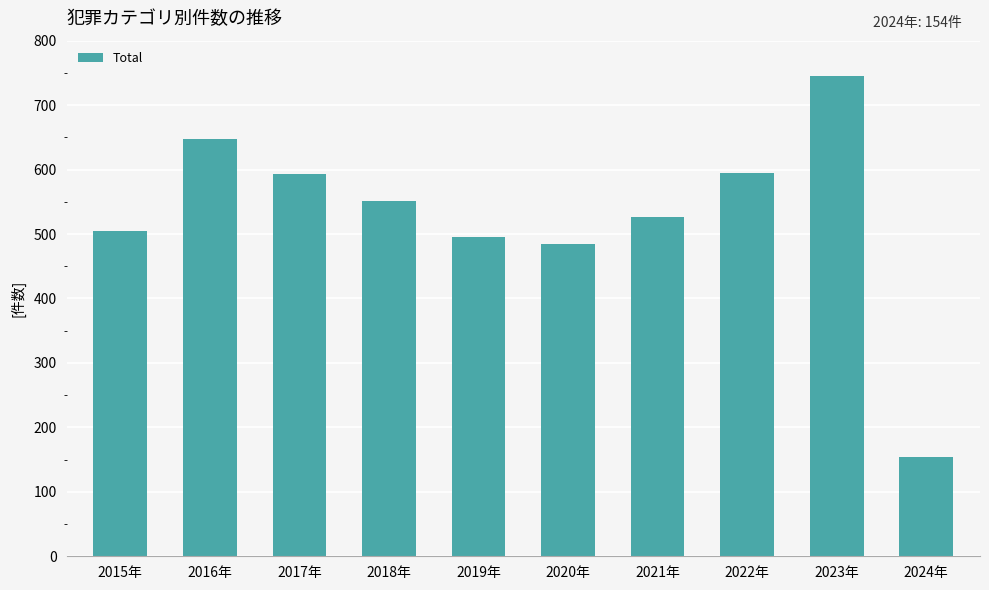

What is the maximum value shown in the chart?

745